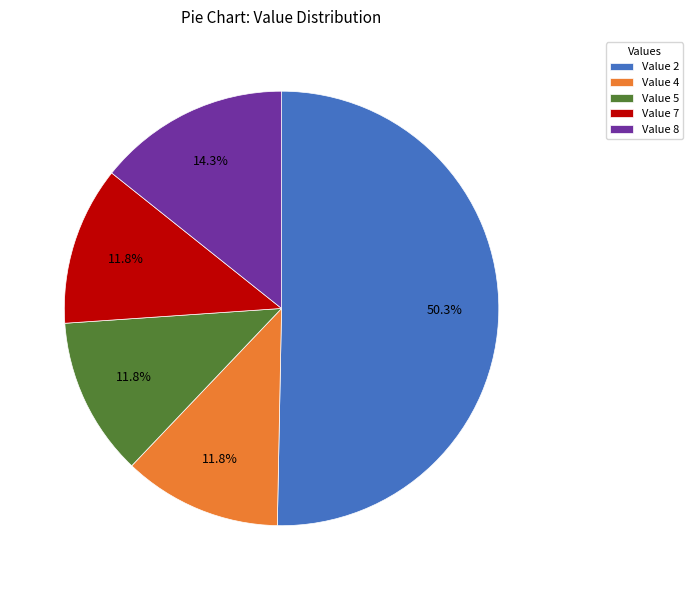

Count the number of slices in the pie.

5